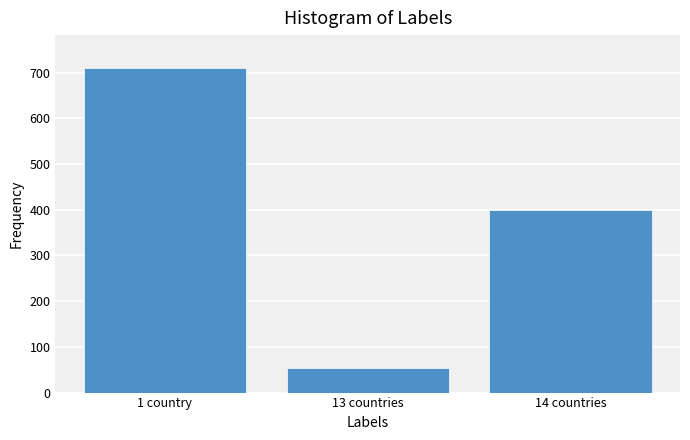

Between 1 country and 14 countries, which is larger?

1 country